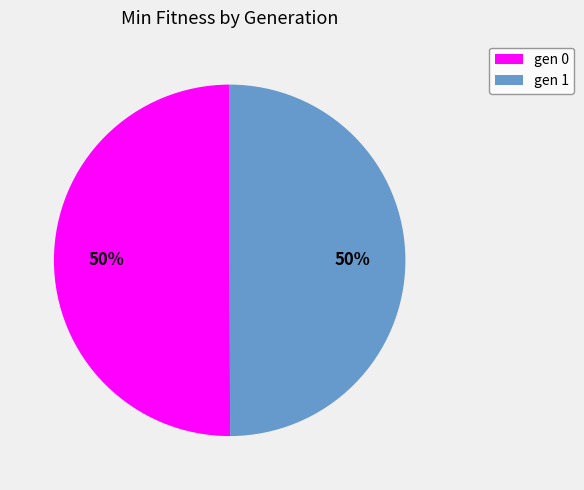

To the nearest percent, what portion does gen 1 represent?

50%